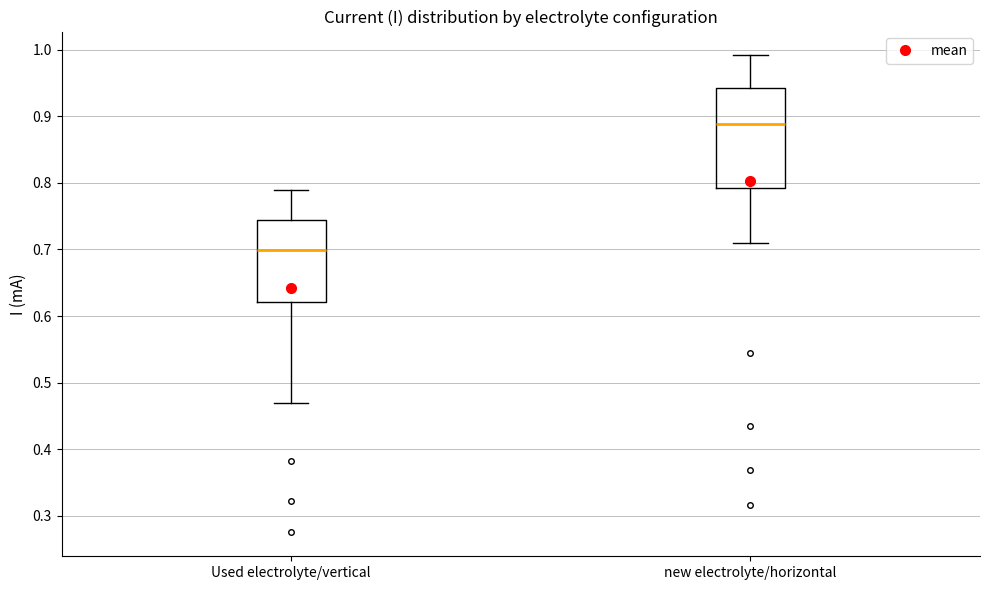

Which box is the tallest, from its lower edge to its upper edge?

new electrolyte/horizontal